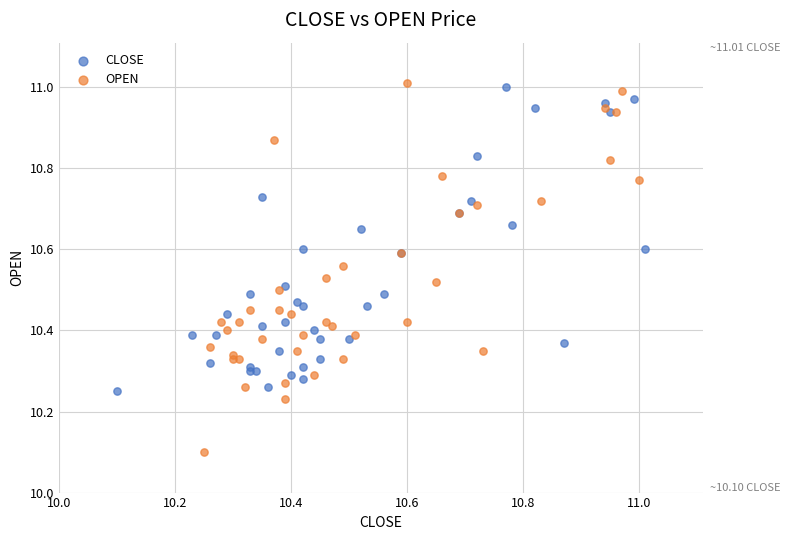

Which series reaches the minimum Y coordinate?

OPEN